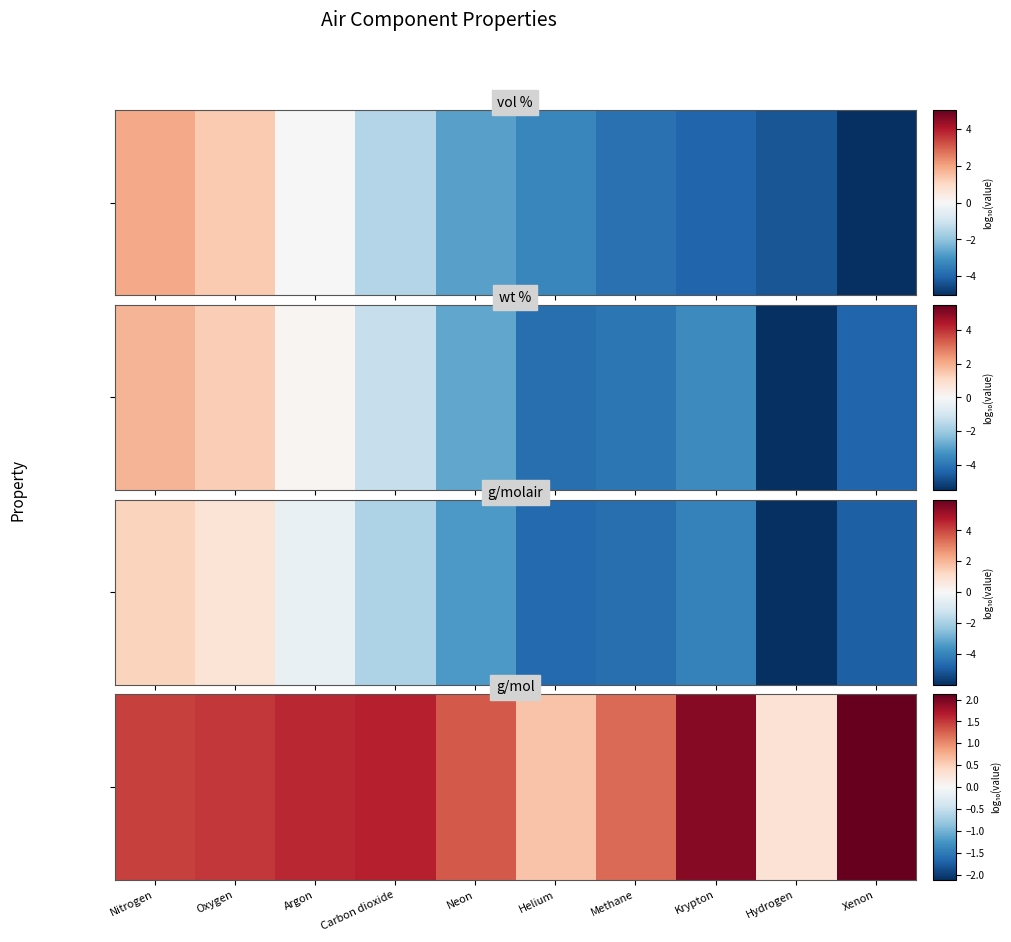

What is the change in value from Neon to Krypton?

+0.6